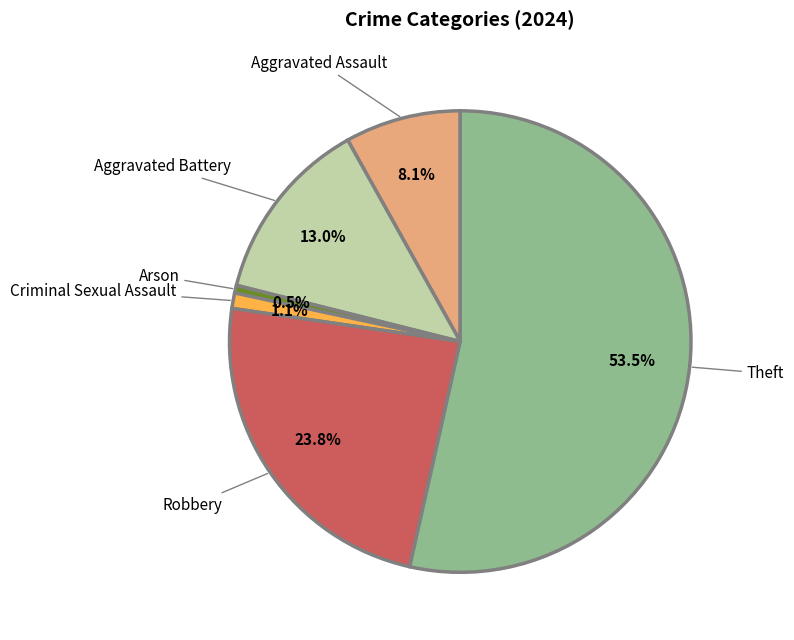

Is there any slice that represents more than half of the pie?

Yes